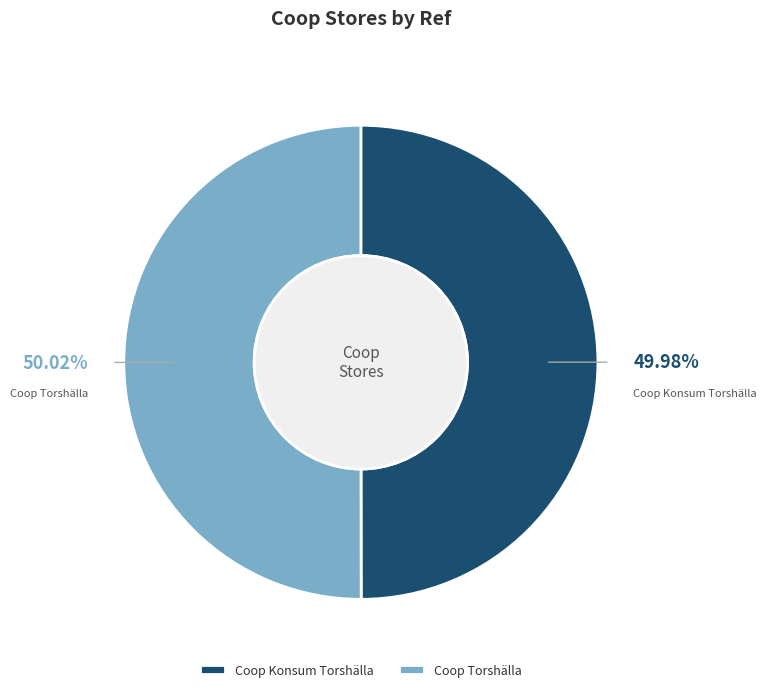

Does any single category account for the majority?

Yes